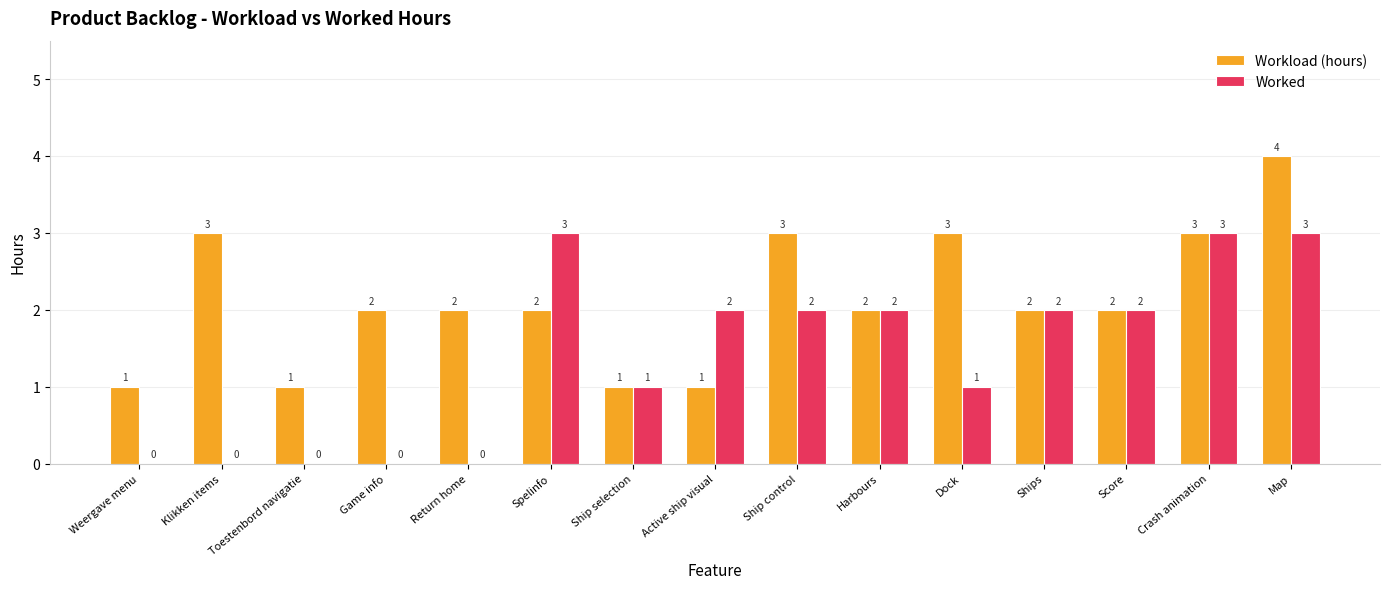

True or false: Workload (hours) has a value of 2 at Harbours.

True